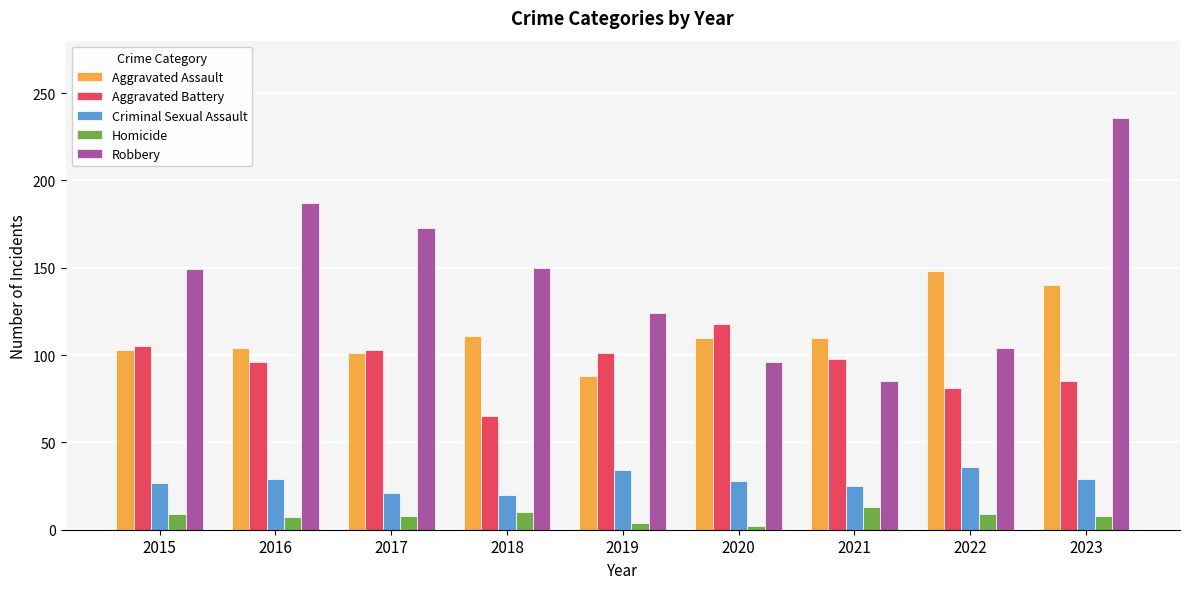

Between 2020 and 2021, which series saw the biggest shift?

Aggravated Battery